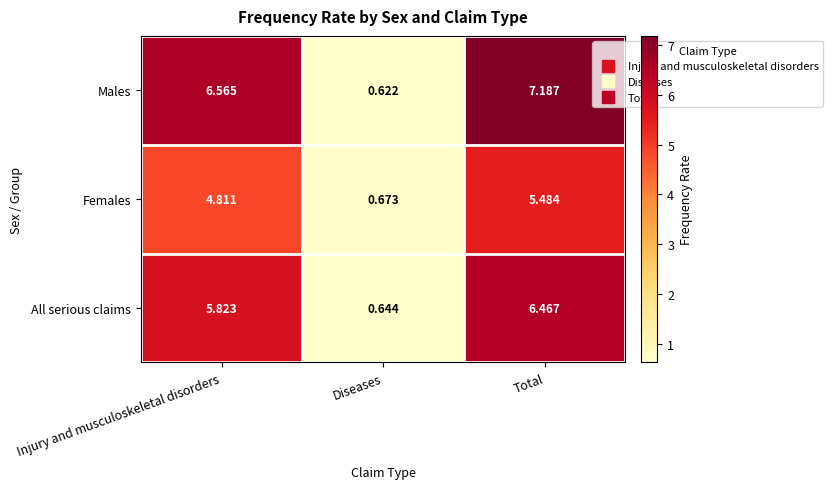

What is the total value across all series at Total?

19.1